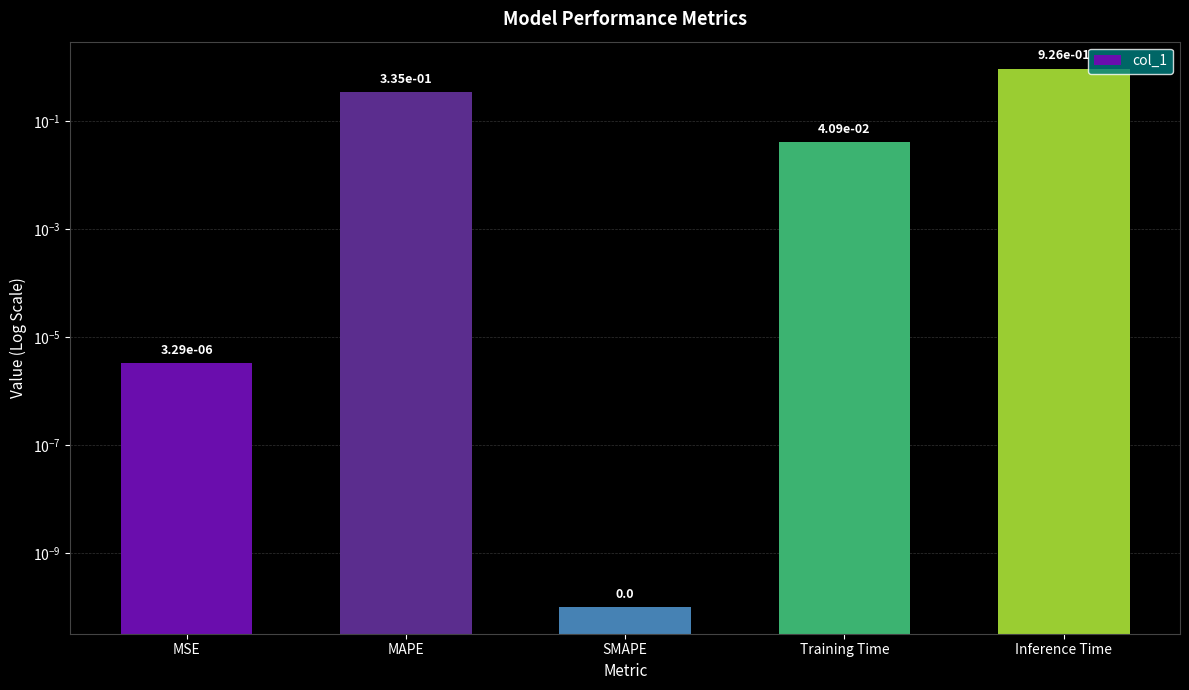

What is the sum of all values?

1.3